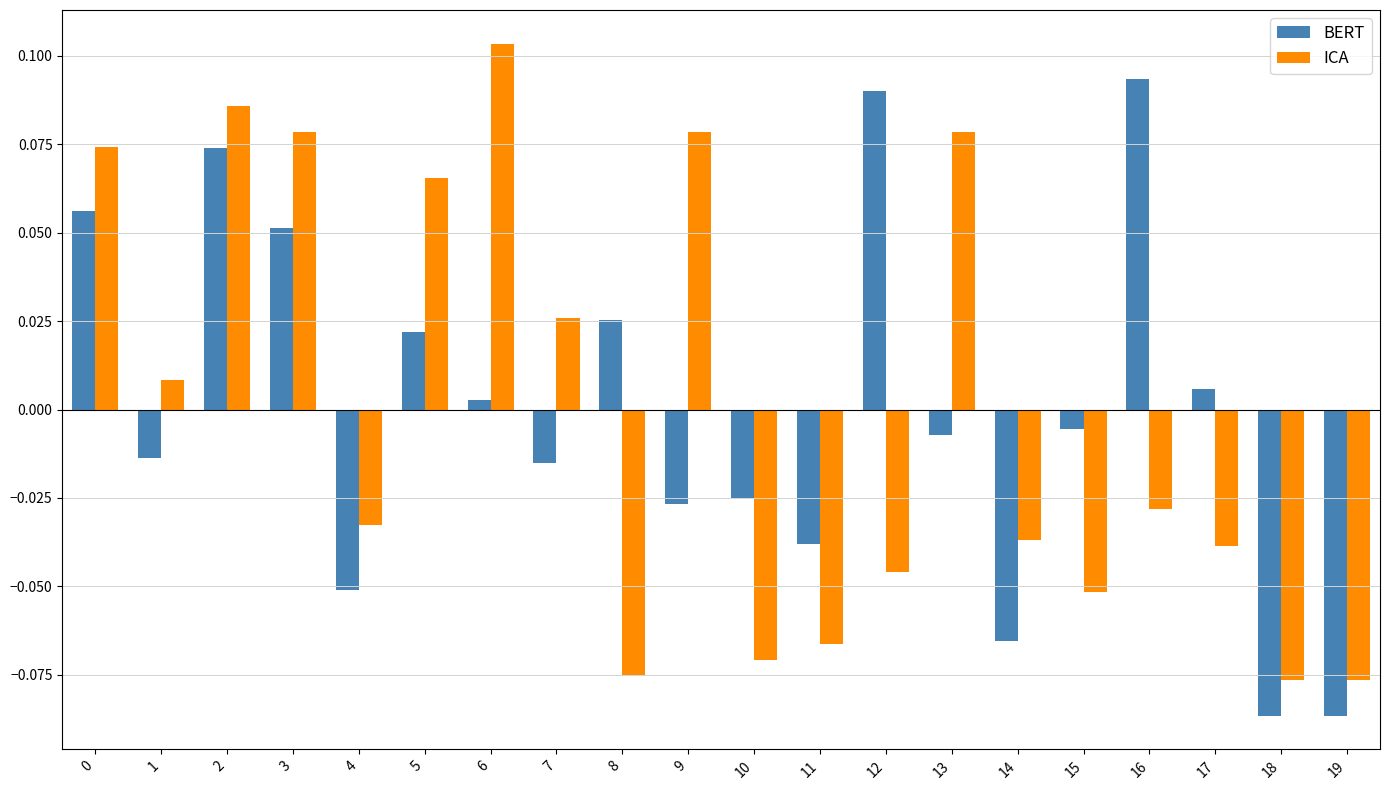

Is it true that ICA equals -0.1 at 4?

False